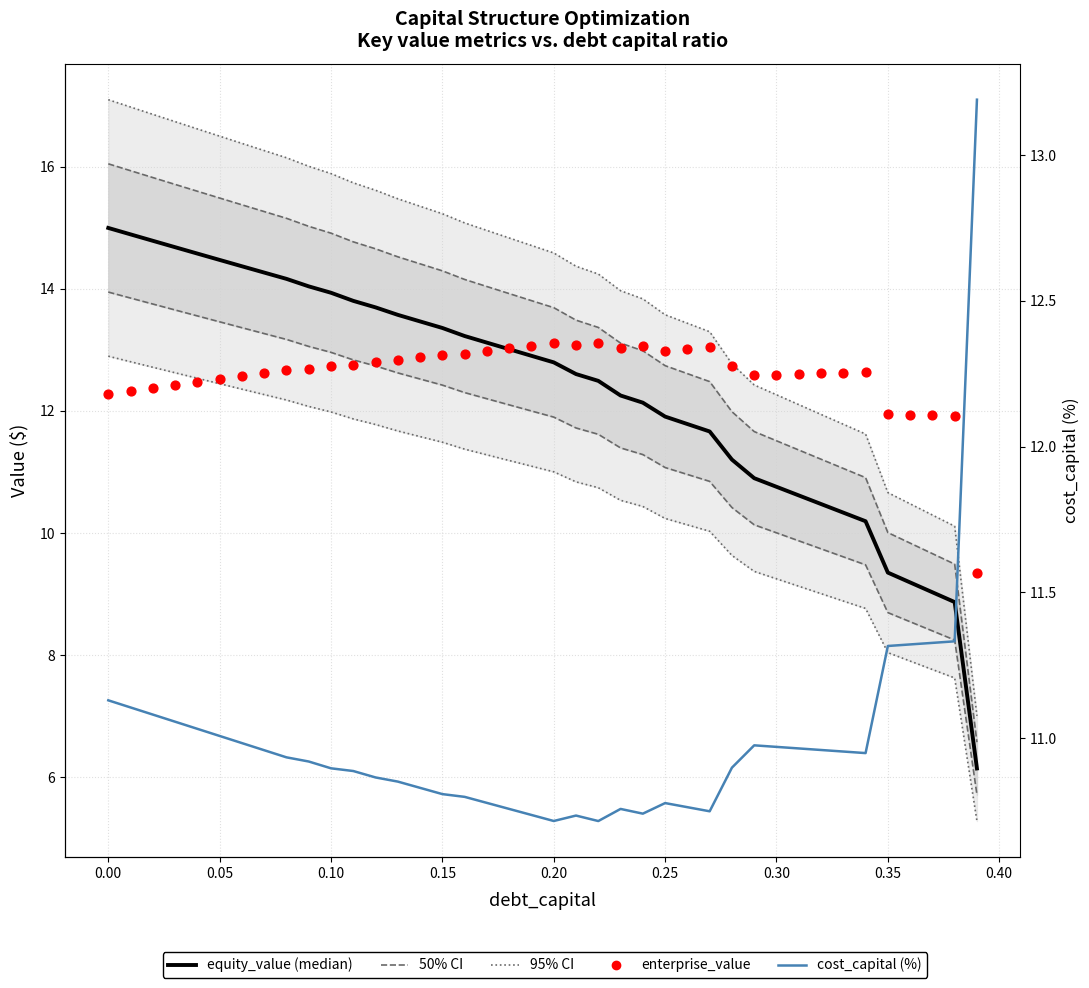

At how many categories does at least one series exceed 13?

28